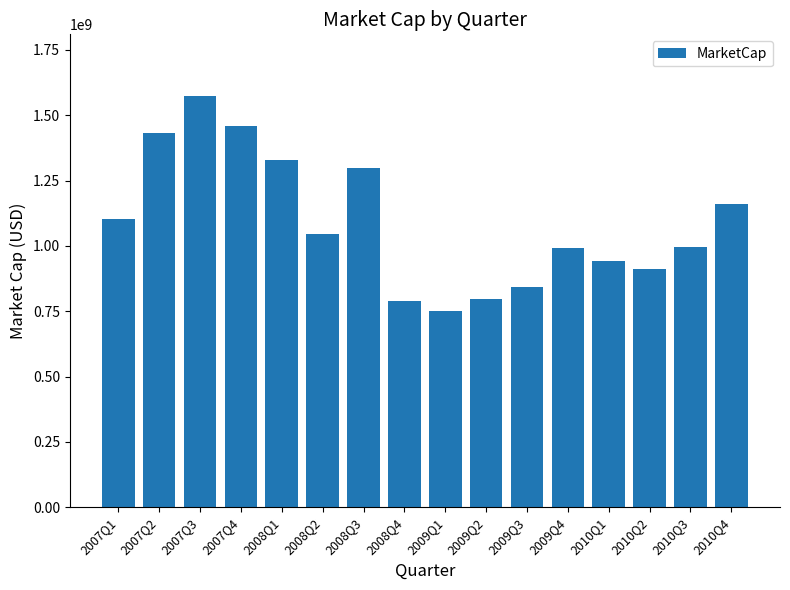

Does the chart contain stacked bars?

No